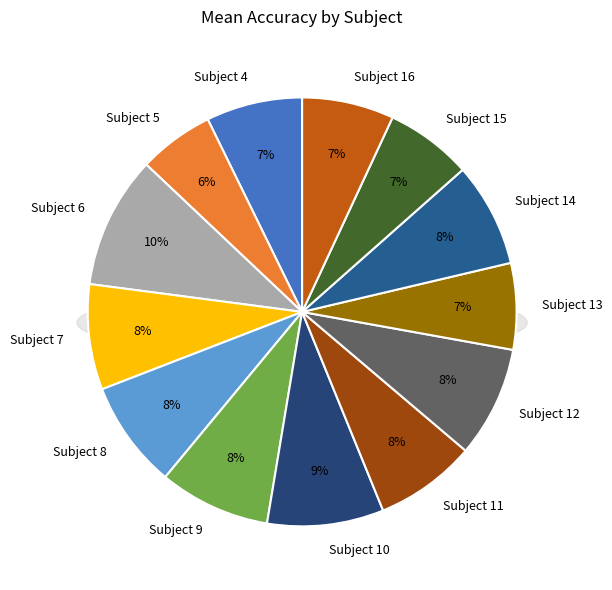

Which category has the biggest portion of the pie?

Subject 6